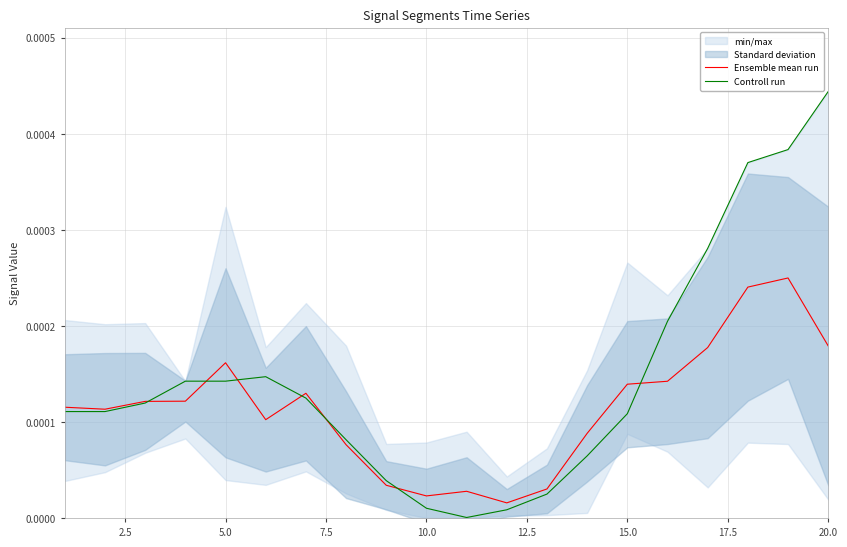

Does the chart display data point markers on the line(s)?

No